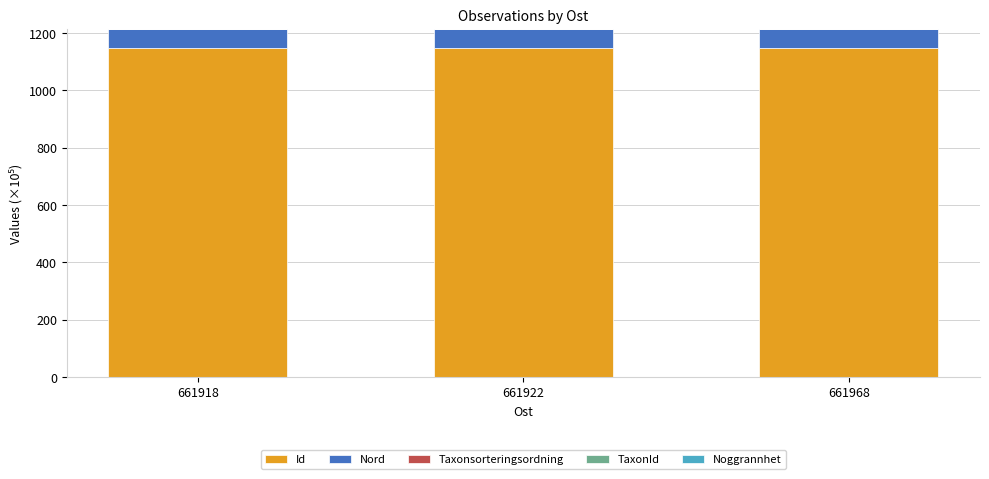

What is the maximum value for Id?

1146.5